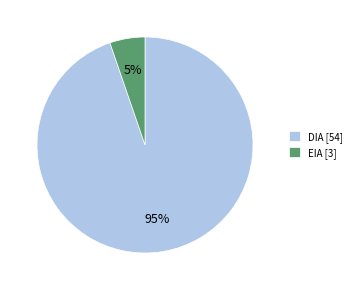

Do EIA and DIA together represent more than half of the pie?

Yes